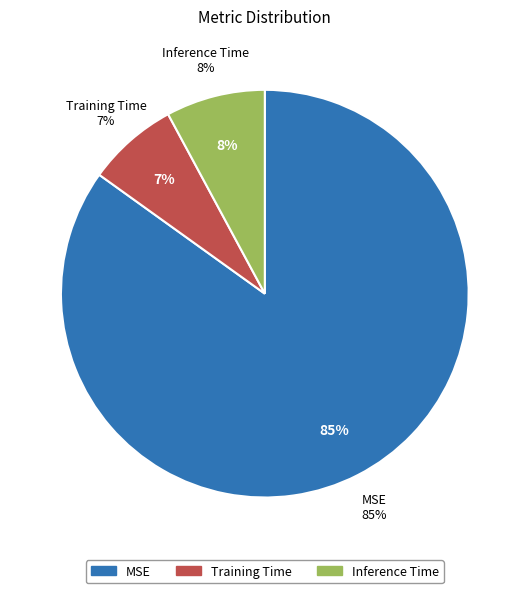

What percentage is the Inference Time slice, to the nearest percent?

8%